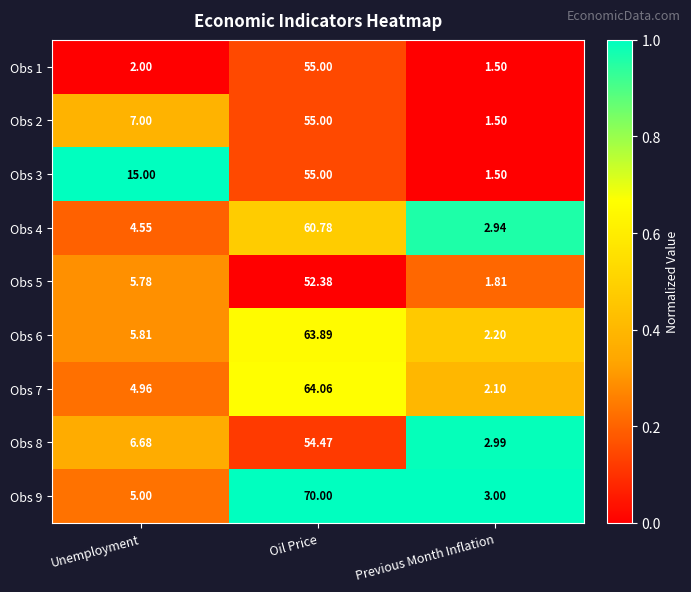

At which category is the sum across all series the highest?

Oil Price